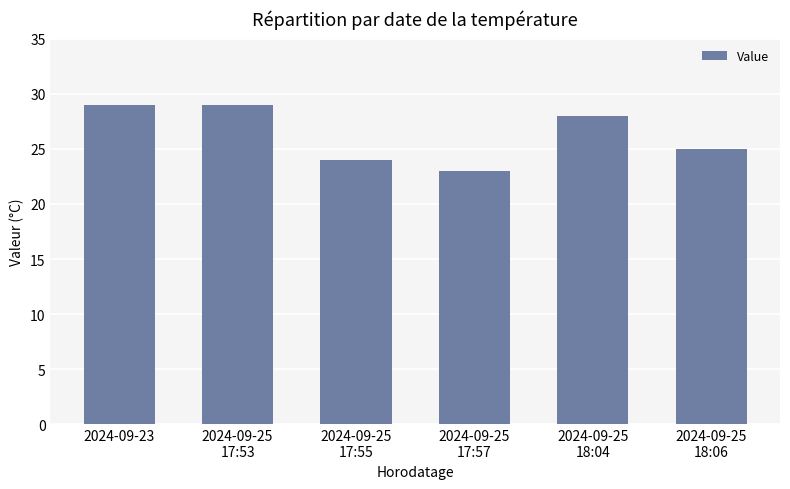

How many values are between 24 and 29?

5